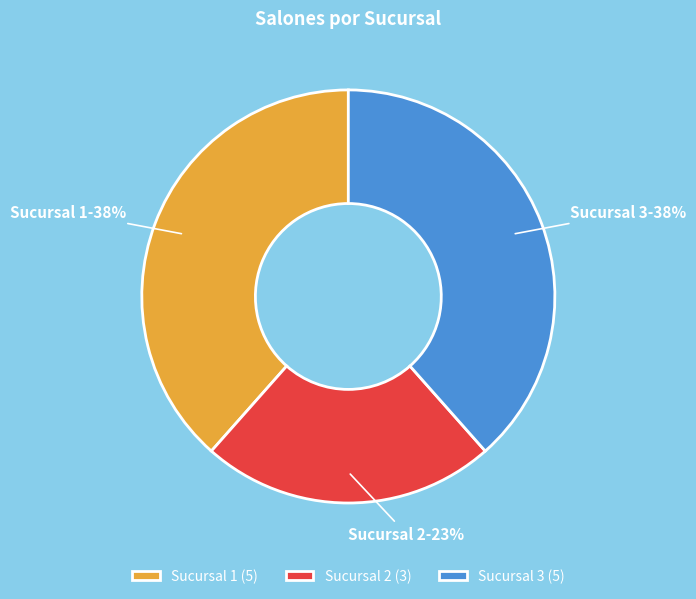

Which category has the smallest portion of the pie?

Sucursal 2